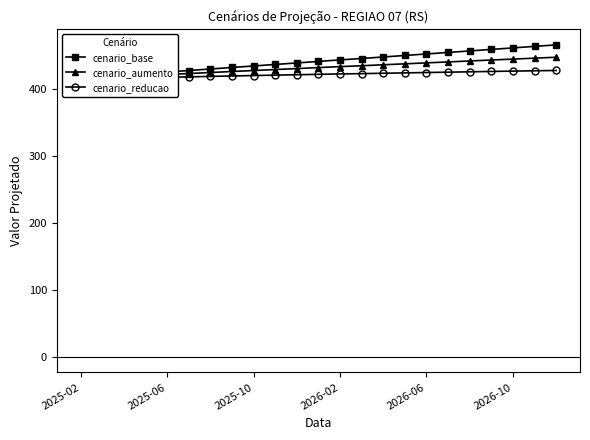

Read the cenario_base value at 22.

466.7